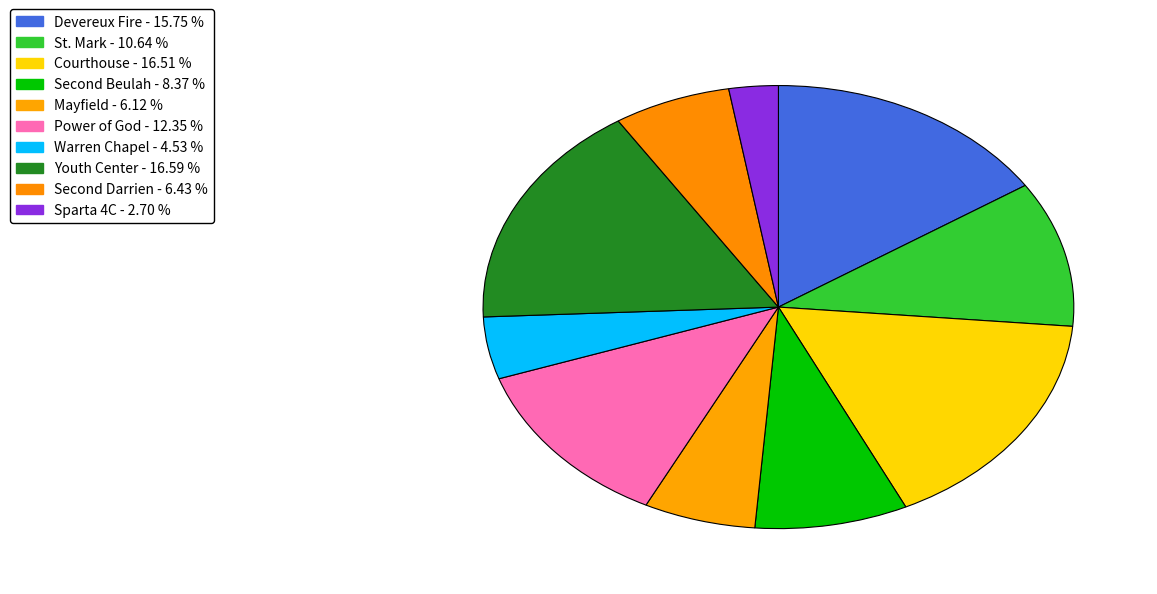

Does Mayfield represent more than half of the total?

No